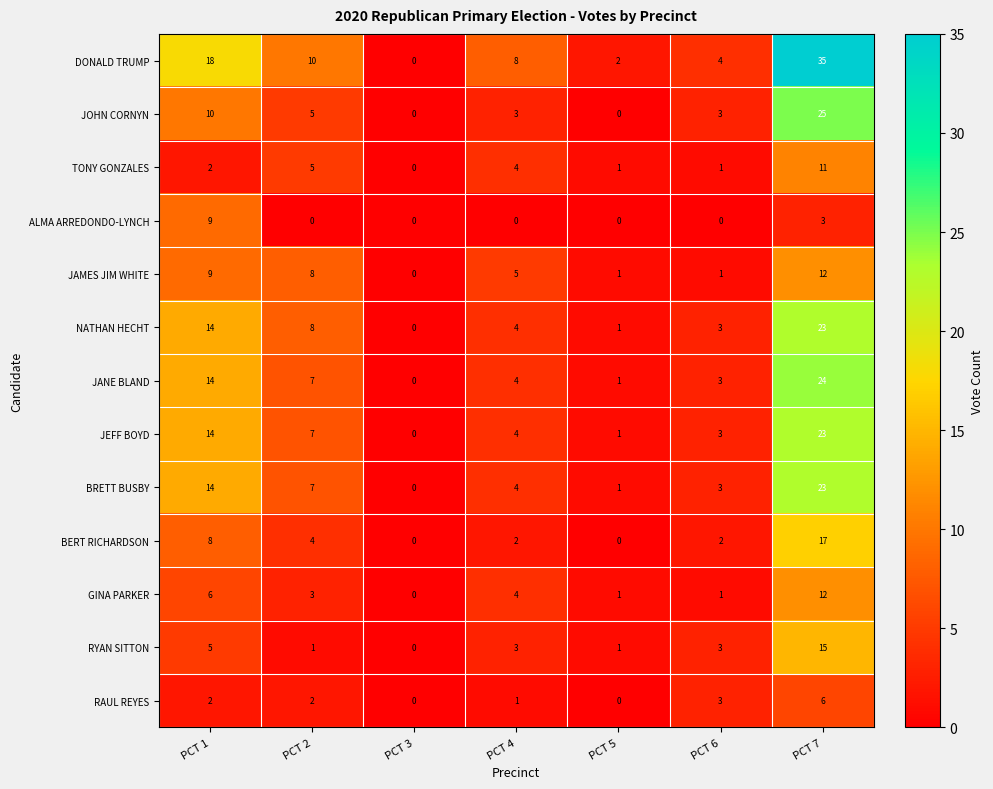

What is the difference between the maximum and second lowest values in the JEFF BOYD series?

22